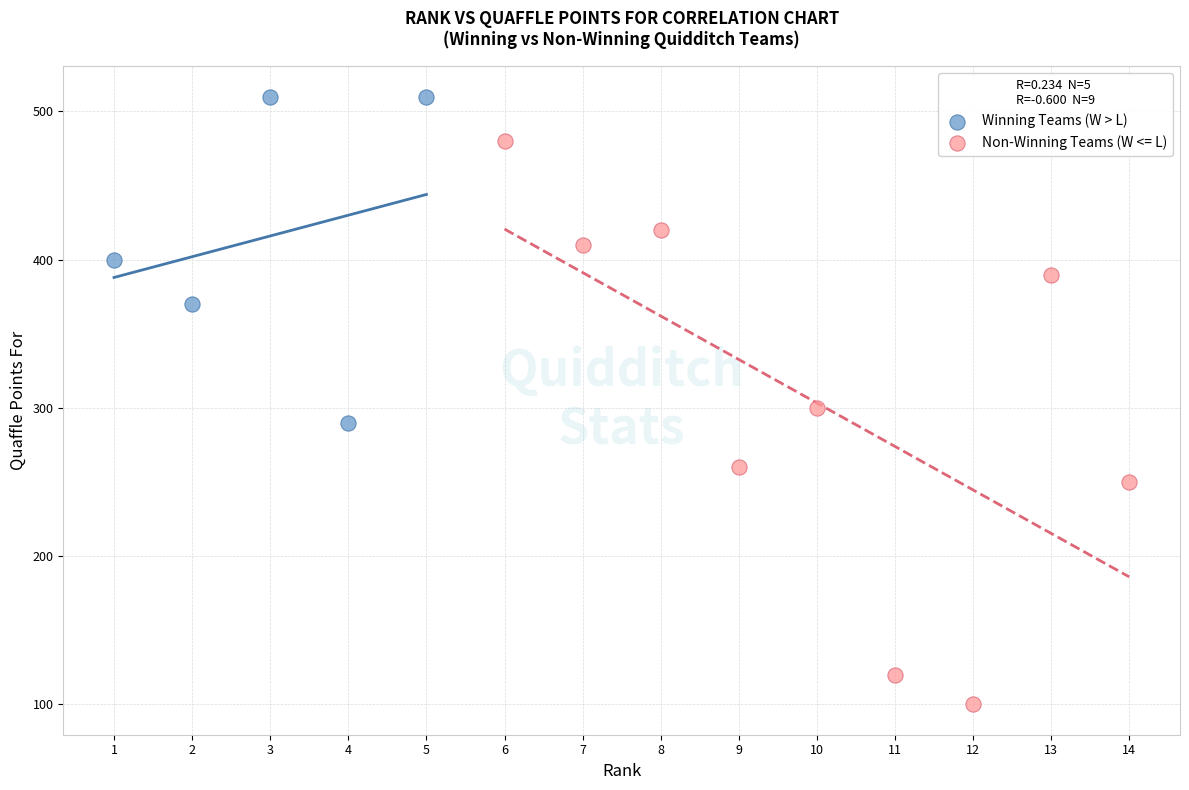

Which series has the widest spread of Y values?

Non-Winning Teams (W <= L)